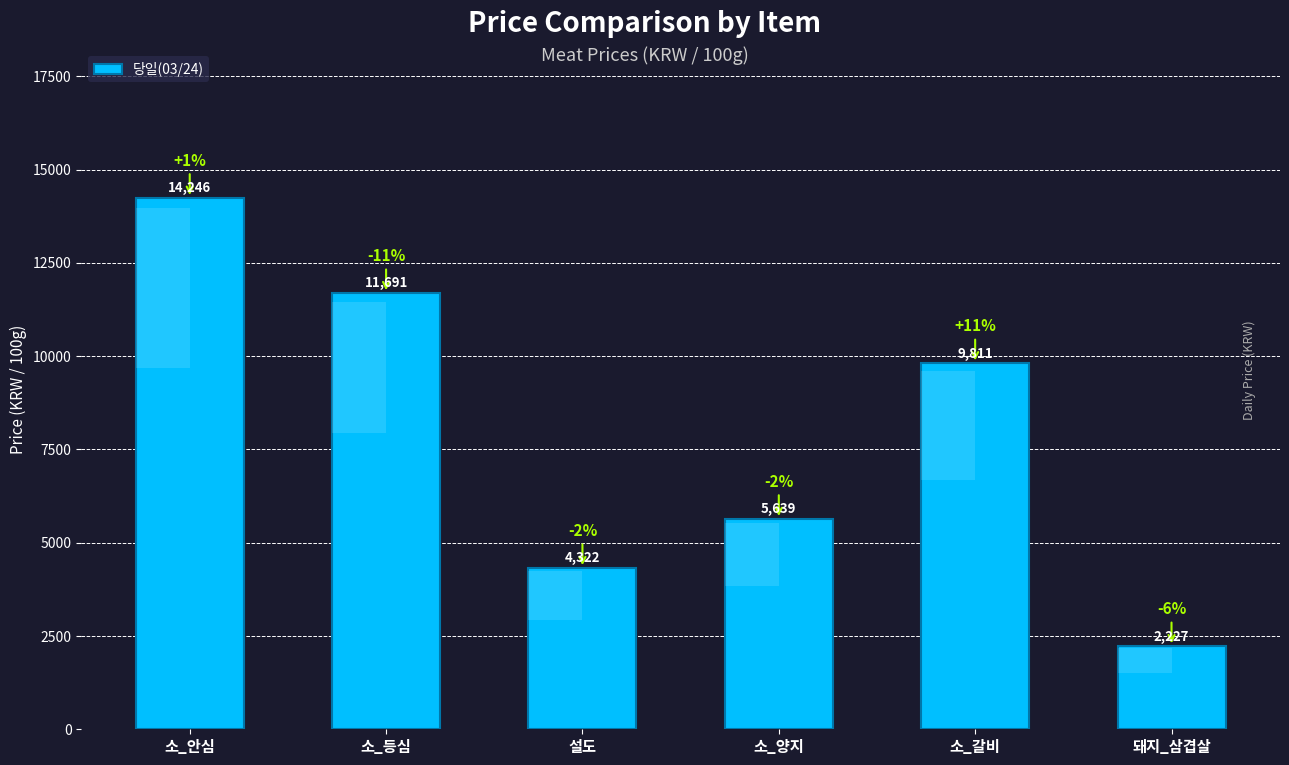

How many bars are there in total?

6